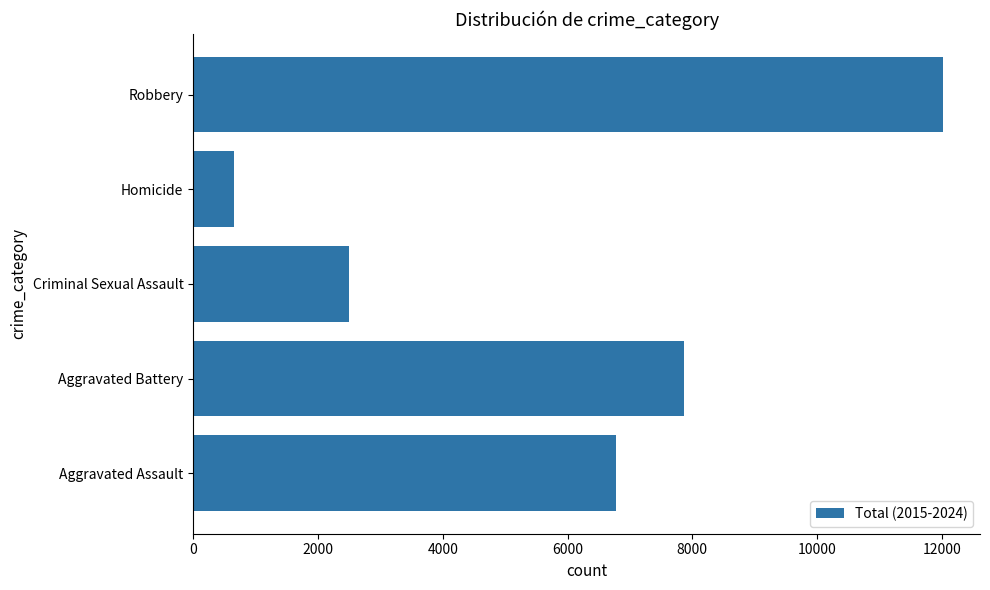

How many values are below 6779?

2